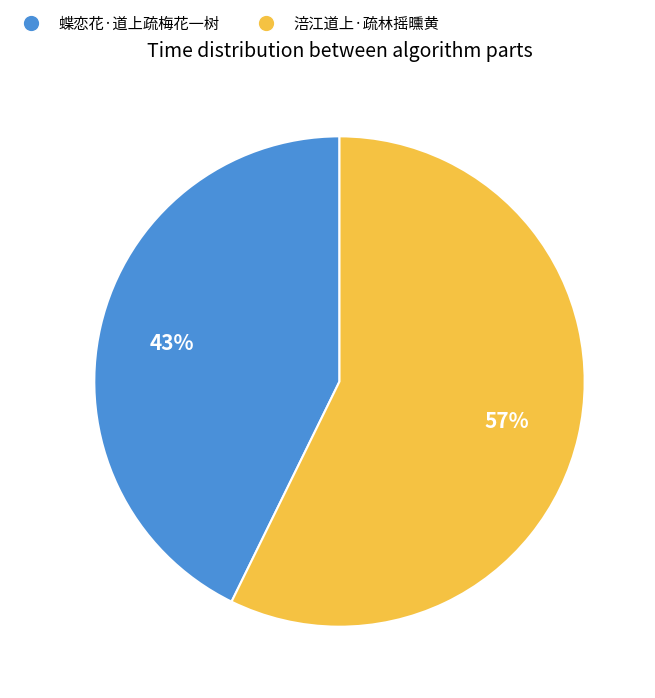

Do 涪江道上·疏林摇曛黄 and 蝶恋花·道上疏梅花一树 together represent more than half of the pie?

Yes